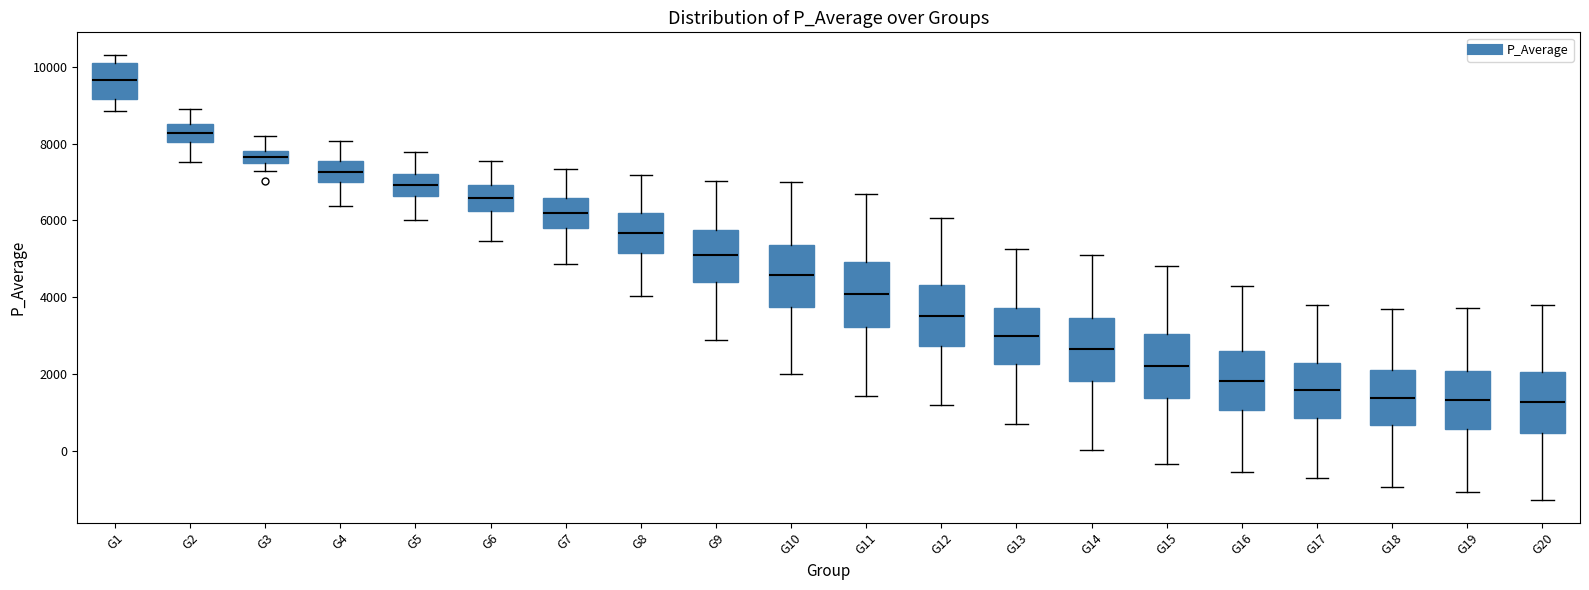

Which box's median line is the highest?

G1